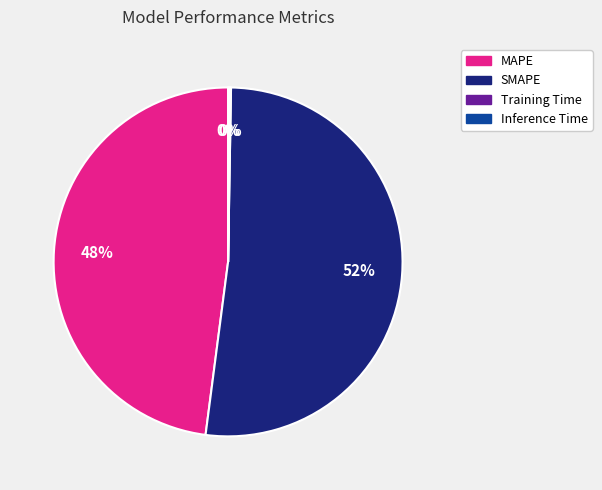

To the nearest percent, what portion does MAPE represent?

48%